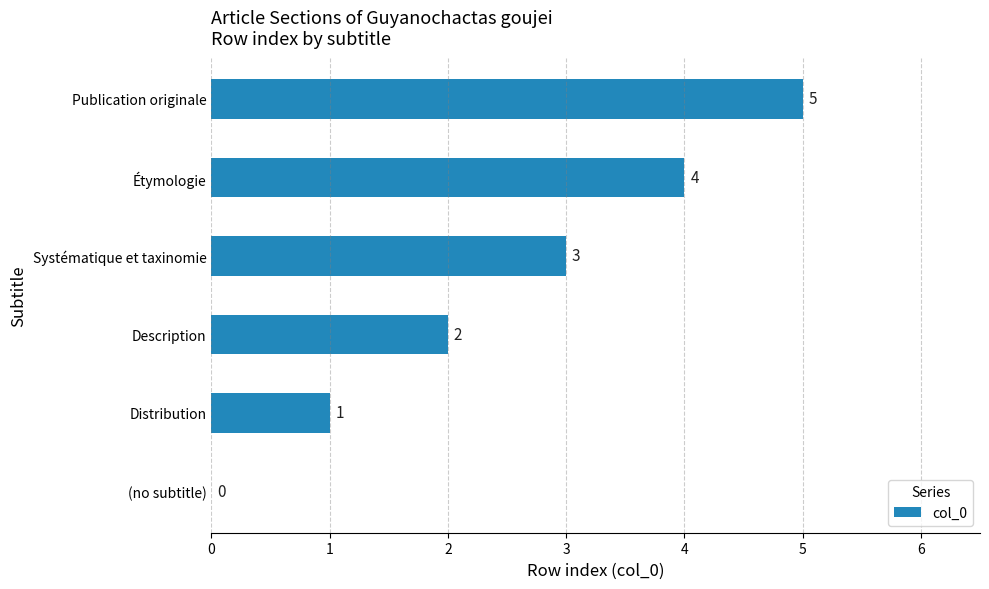

What is the sum of all values?

15